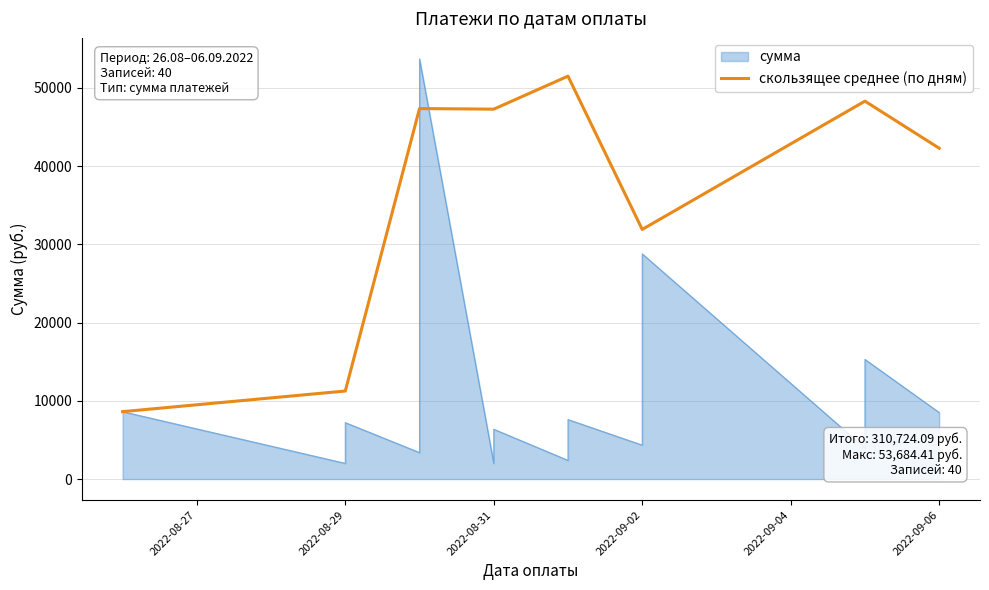

The value of скользящее среднее (по дням) at 2022-09-06 is 73865.2. True or false?

False